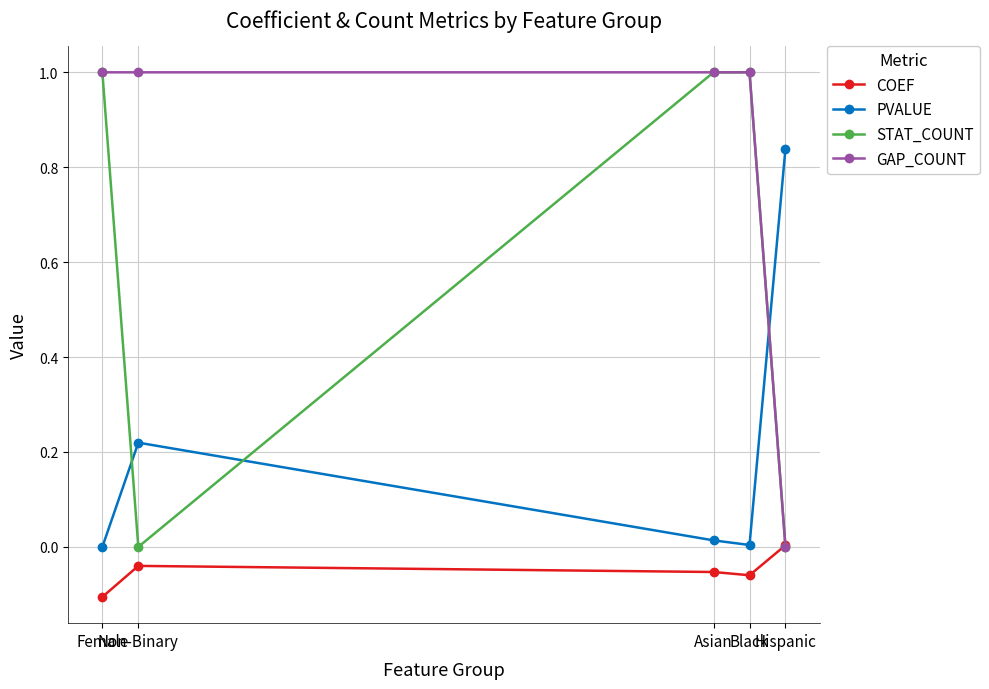

Which series changed the most between Female and Non-Binary?

STAT_COUNT